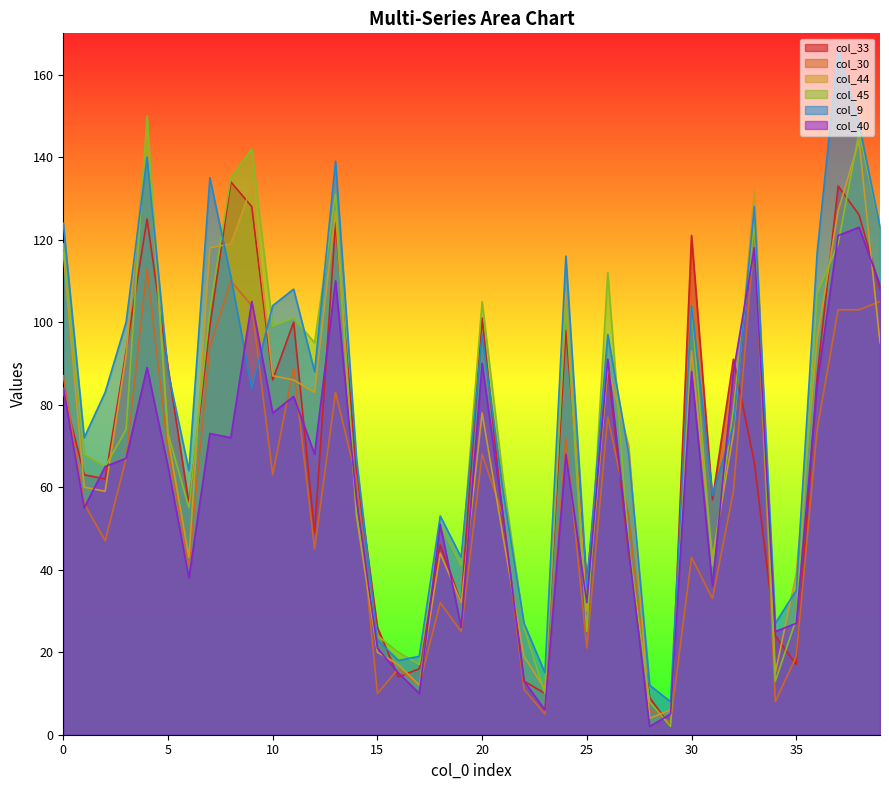

Rank the series at 21 from lowest to highest value.

col_44, col_33, col_30, col_40, col_9, col_45